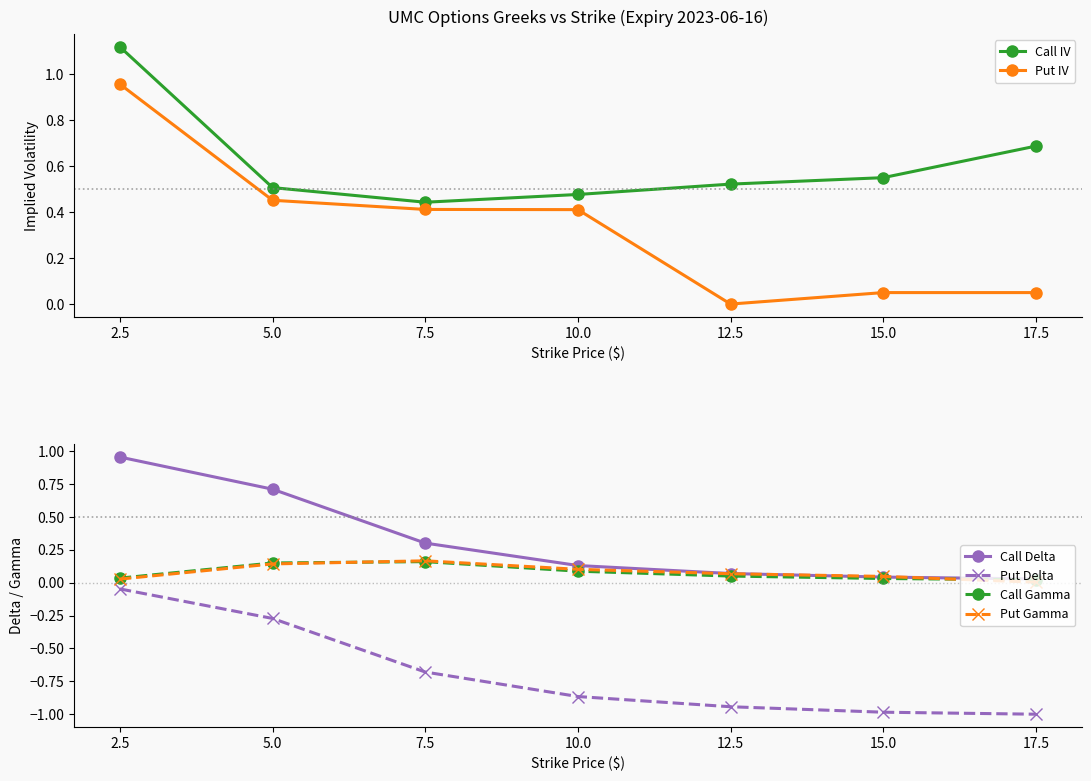

What position from the right is 15.0?

2